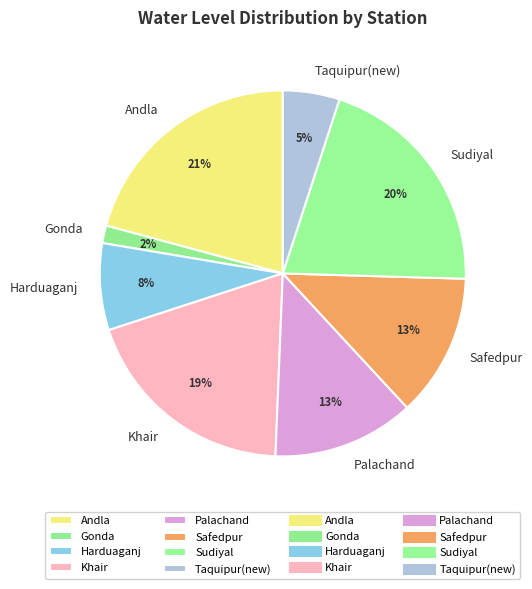

The Safedpur slice represents 21% of the pie. True or false?

False